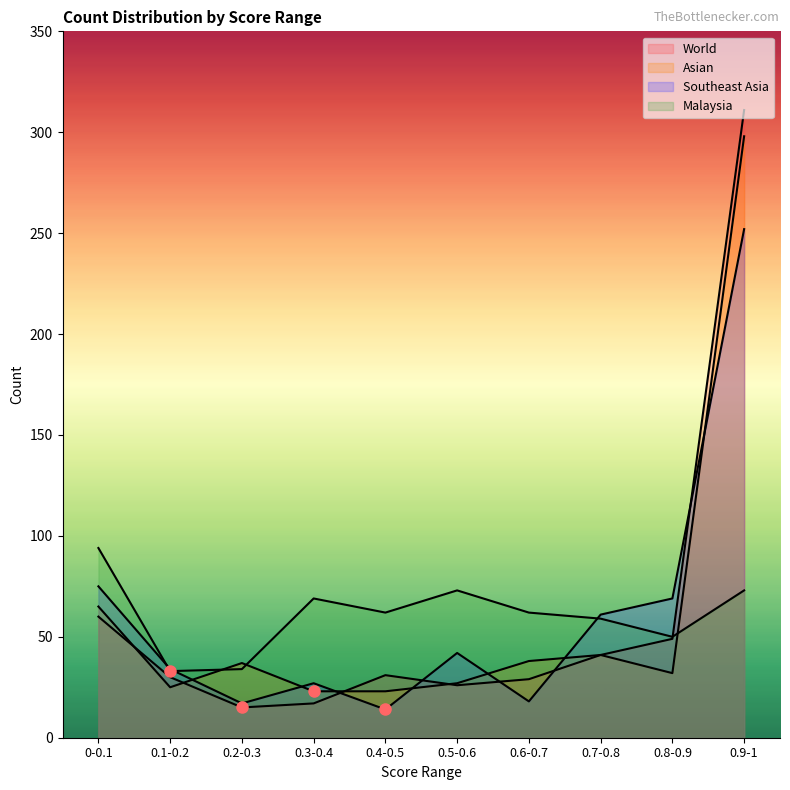

Is it true that World equals 17 at 0.3-0.4?

True